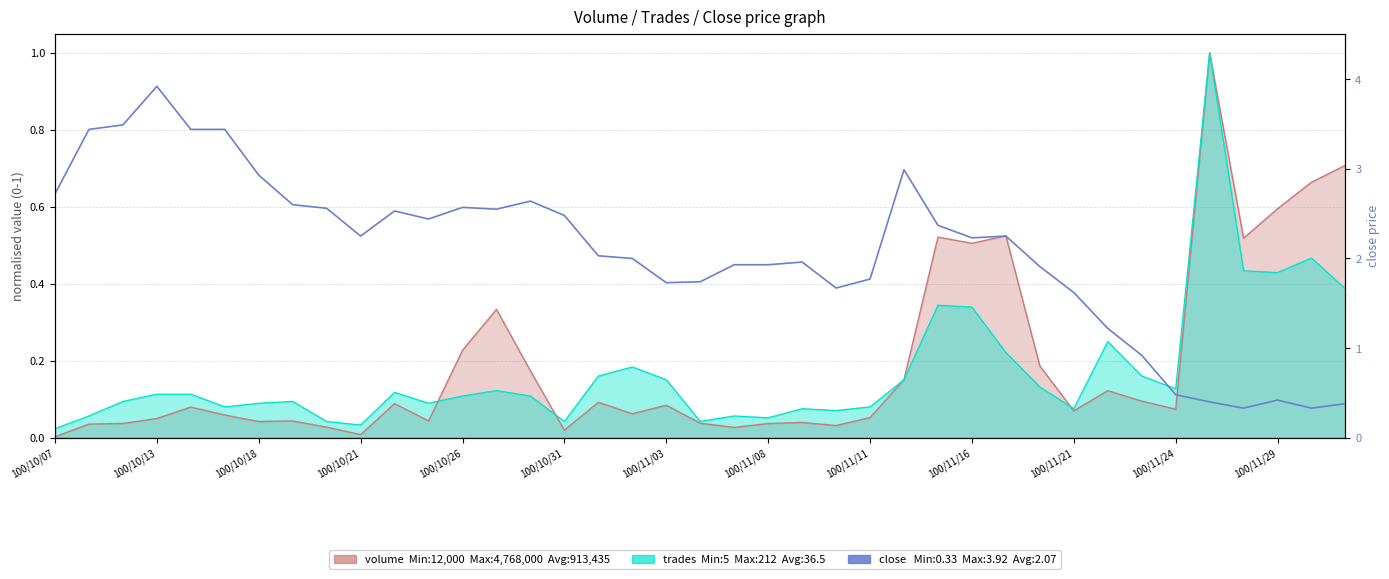

What is the maximum value shown in the chart?

3.9